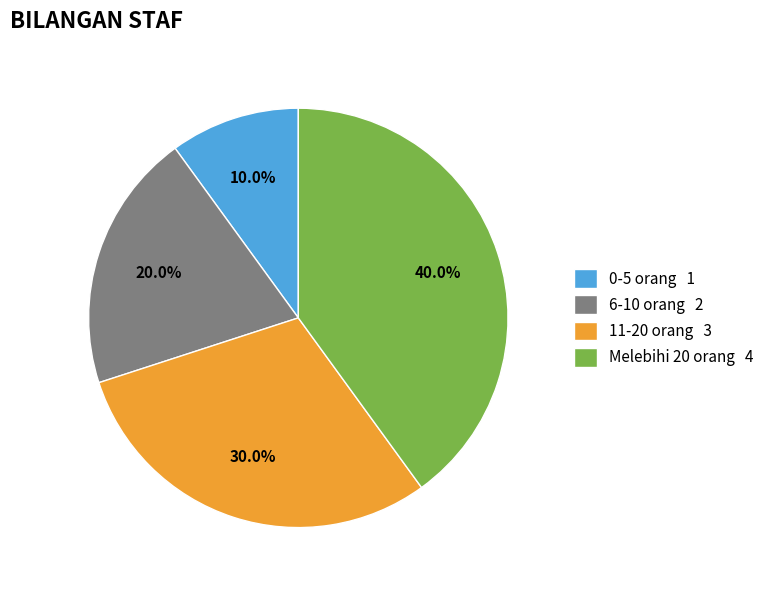

How many segments does this pie chart have?

4